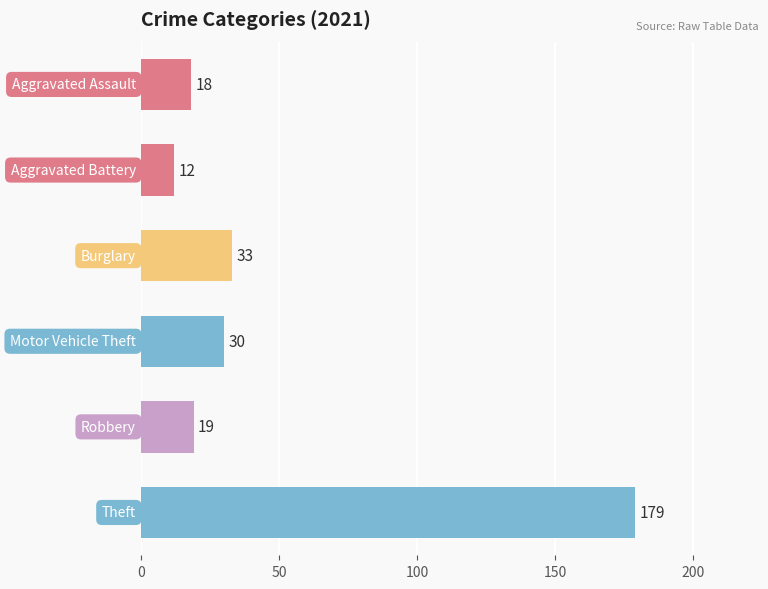

What is the sum of all values?

291